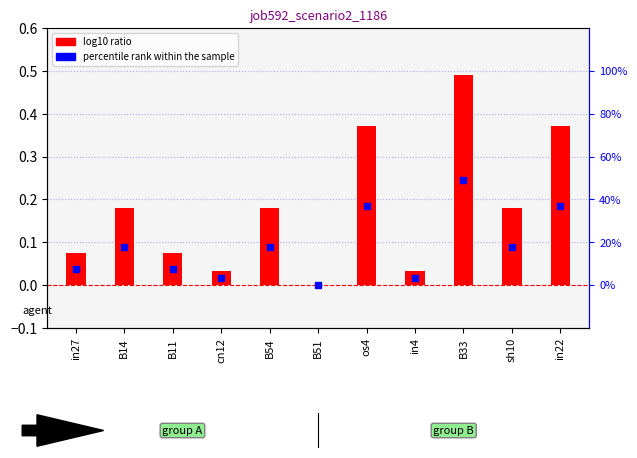

Is it true that the value at os4 is 0.4?

True